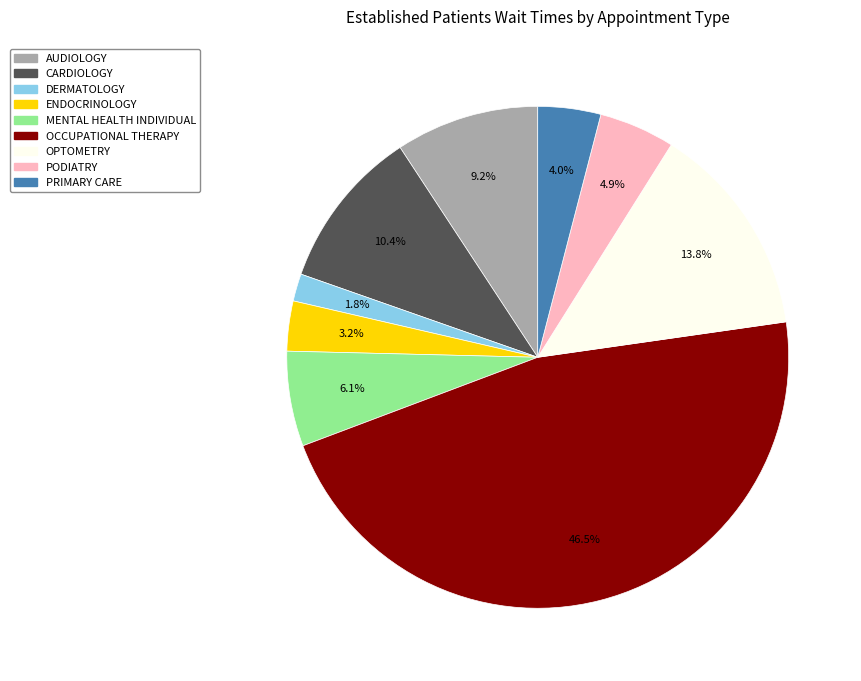

Does CARDIOLOGY represent more than half of the total?

No